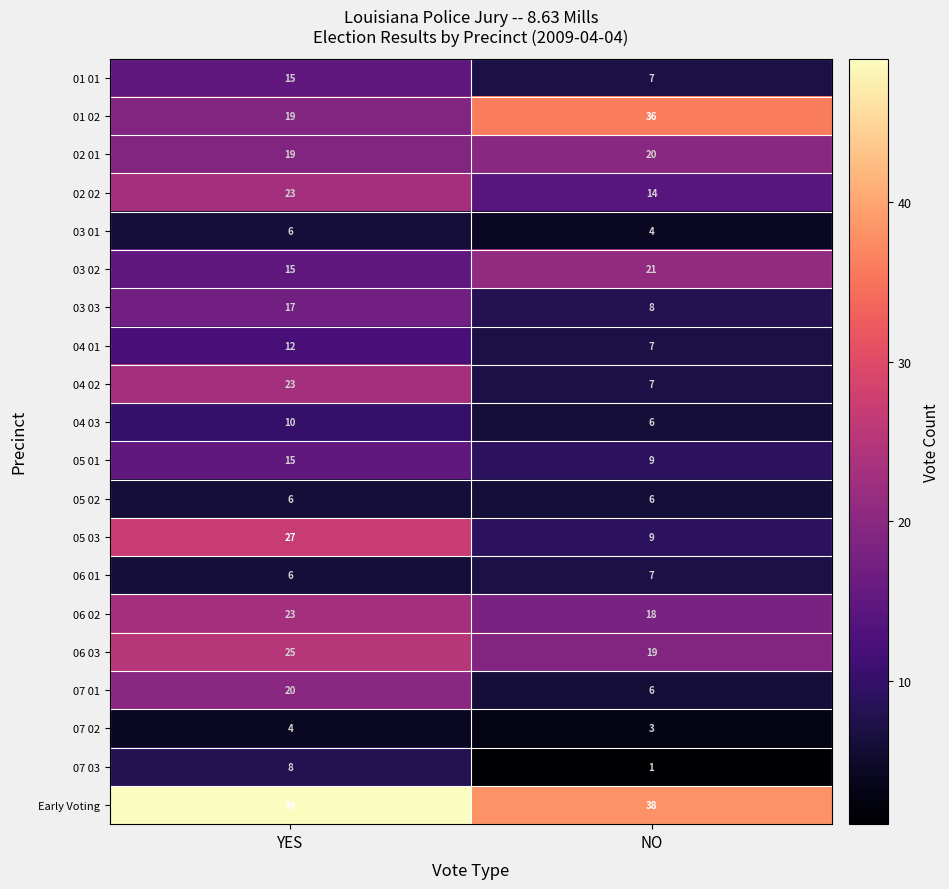

What is the difference between the maximum and minimum values in the 04 02 series?

16